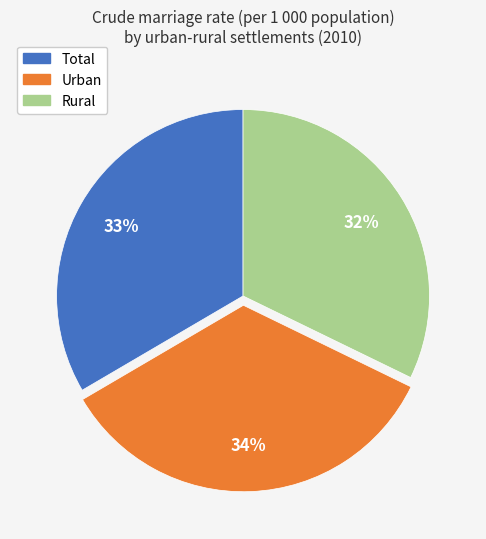

To the nearest percent, what is the difference between the largest and smallest slice percentages?

2%